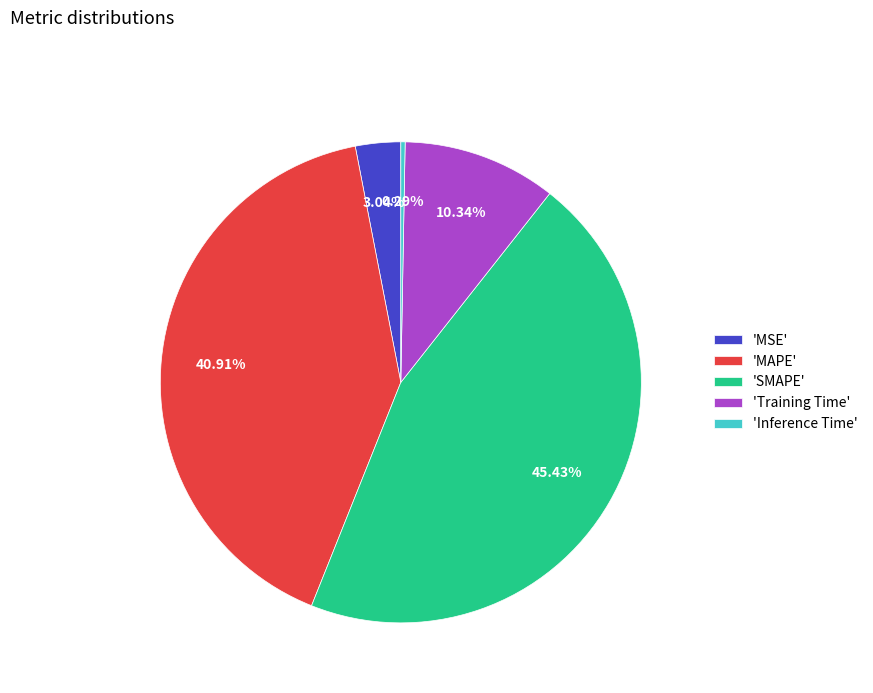

Is the sum of 'MAPE' and 'MSE' greater than half?

No